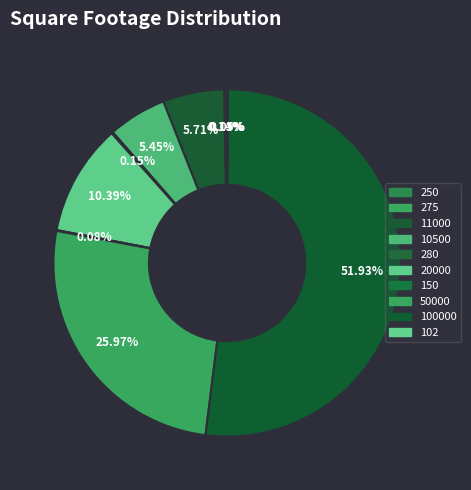

How many segments does this pie chart have?

10